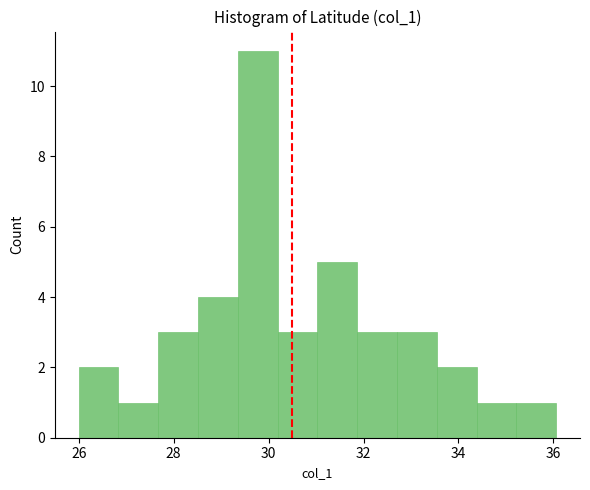

Reading left to right, transcribe this chart: for each bar, give the range it covers on the x-axis and its height. Neither the bar edges nor the heights are printed on the chart, so give them approximately, as read against the axes.

26.0 to 26.8: 2
26.8 to 27.6: 1
27.6 to 28.6: 3
28.6 to 29.4: 4
29.4 to 30.2: 11
30.2 to 31.0: 3
31.0 to 31.8: 5
31.8 to 32.8: 3
32.8 to 33.6: 3
33.6 to 34.4: 2
34.4 to 35.2: 1
35.2 to 36.0: 1